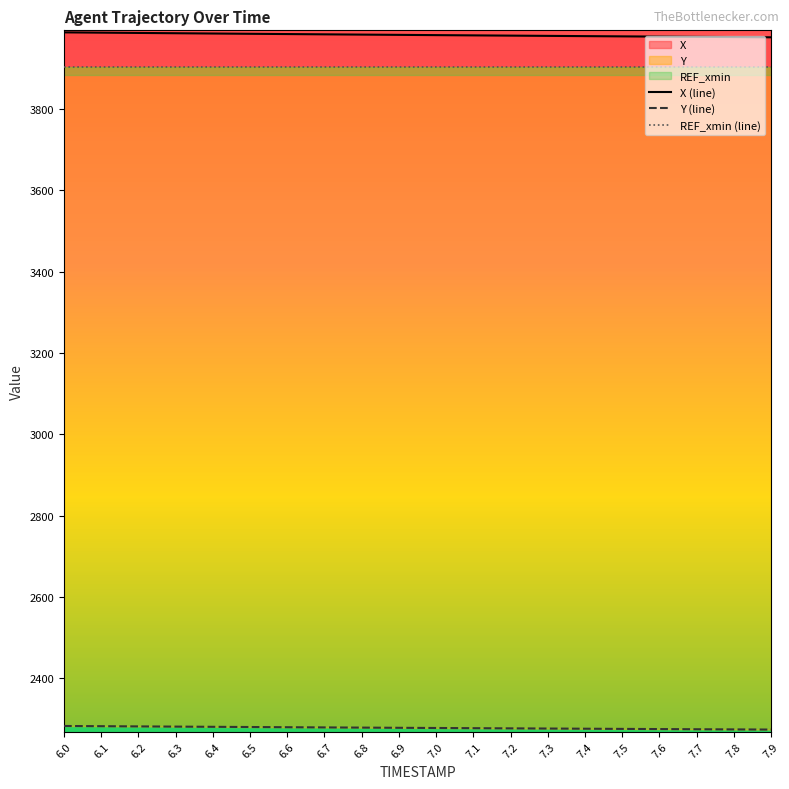

True or false: X has a value of 2684.4 at 6.9.

False